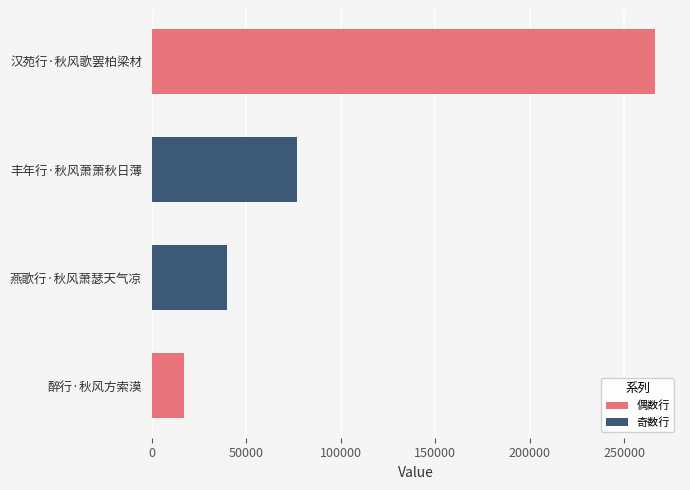

Reading top to bottom, list all the values displayed in this chart.

266252	77073	39695	16971